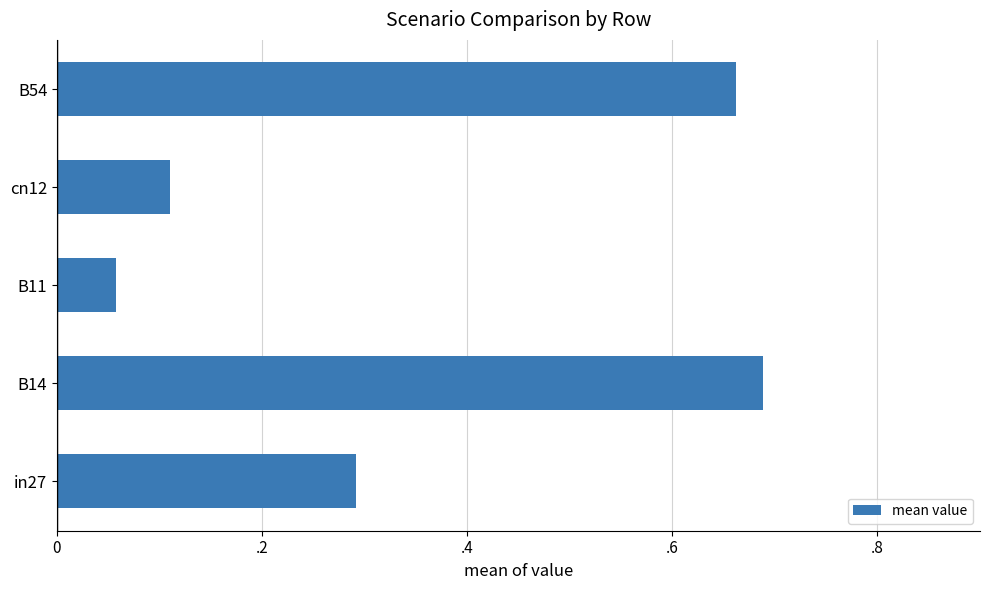

What is the maximum value shown in the chart?

0.7